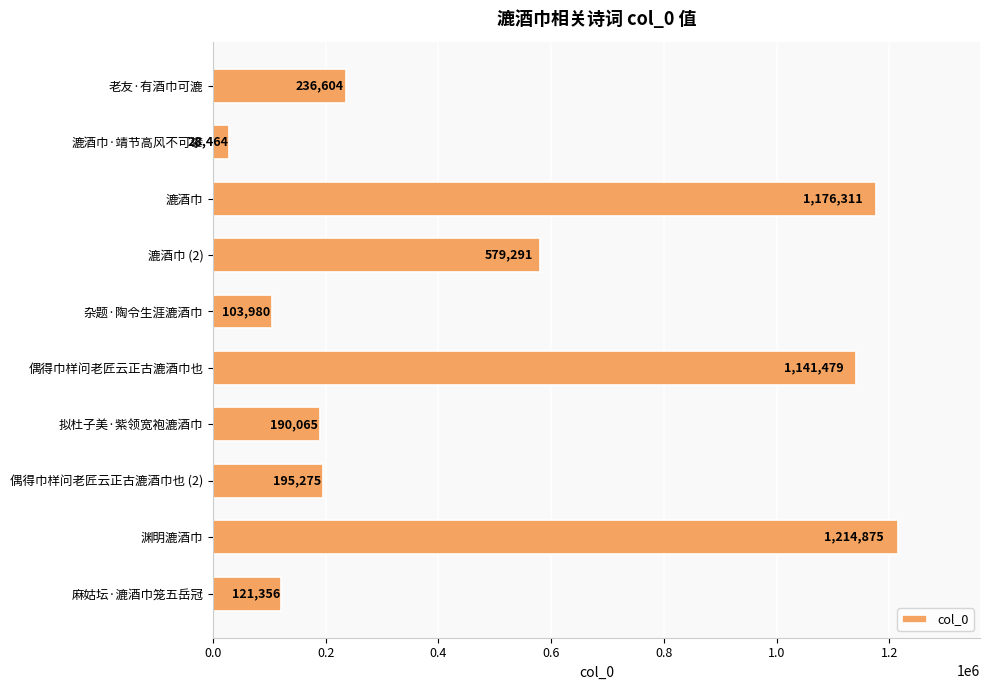

Reading top to bottom, list all the values displayed in this chart.

236604	28464	1176311	579291	103980	1141479	190065	195275	1214875	121356